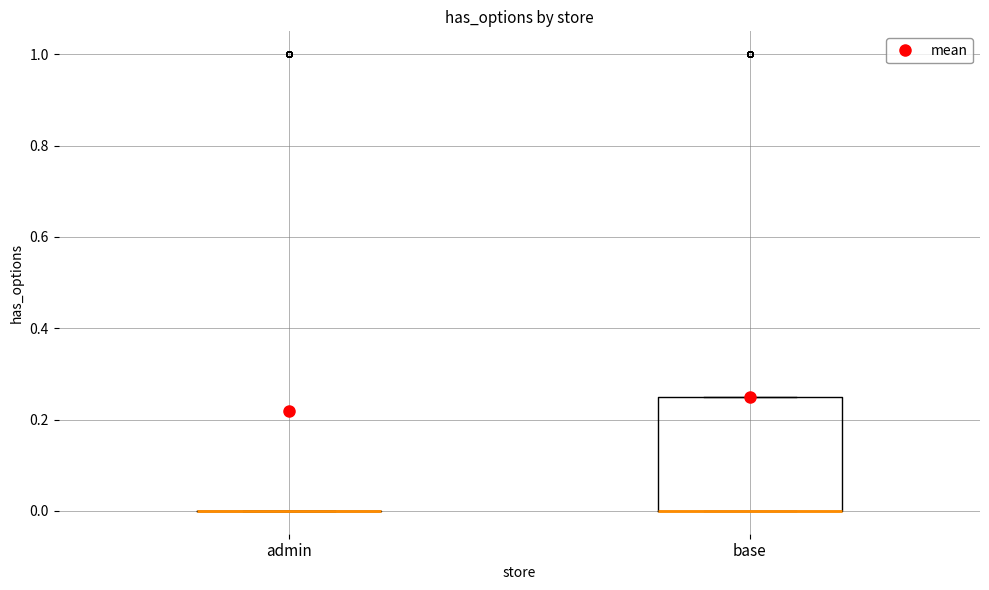

Reading left to right, transcribe this box plot: for each box, give where its median line is, the range the box spans, and where its two whiskers end, as read against the y-axis. The values are not printed on the chart, so give them approximately, as read against the axis.

admin: box collapsed to a line at 0.00, whiskers 0.00 to 0.00
base: median 0.00 (drawn on the box's lower edge), box 0.00 to 0.26, whiskers 0.00 to 0.26